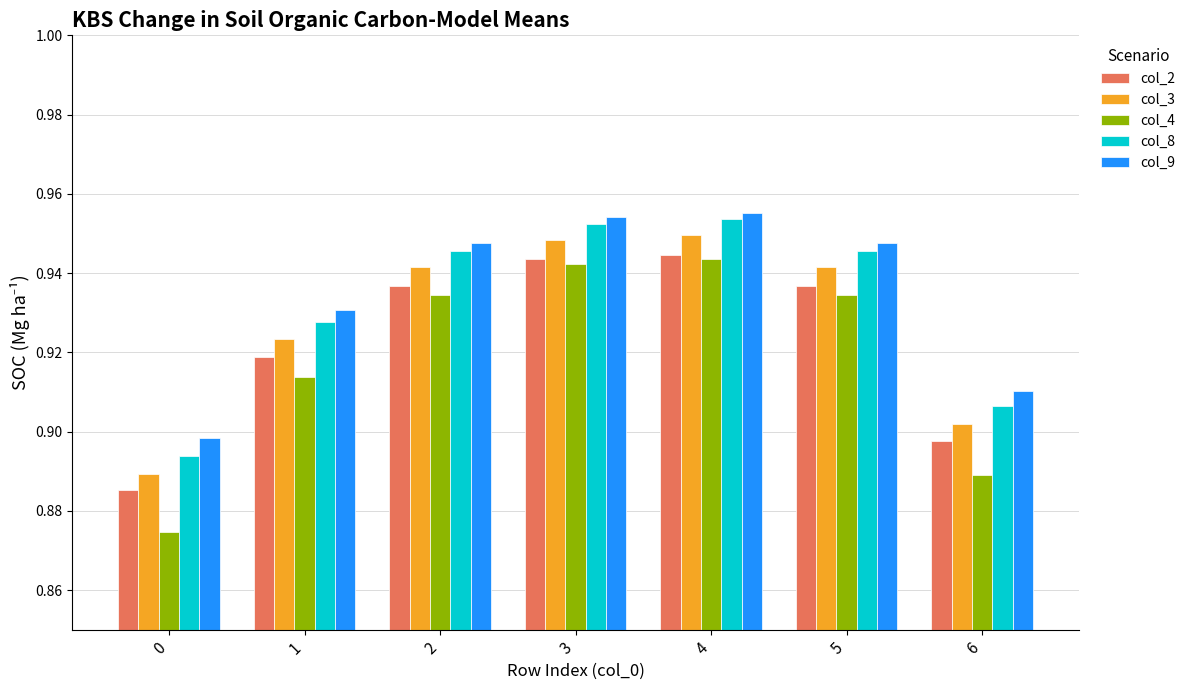

How many bars are there in total?

35